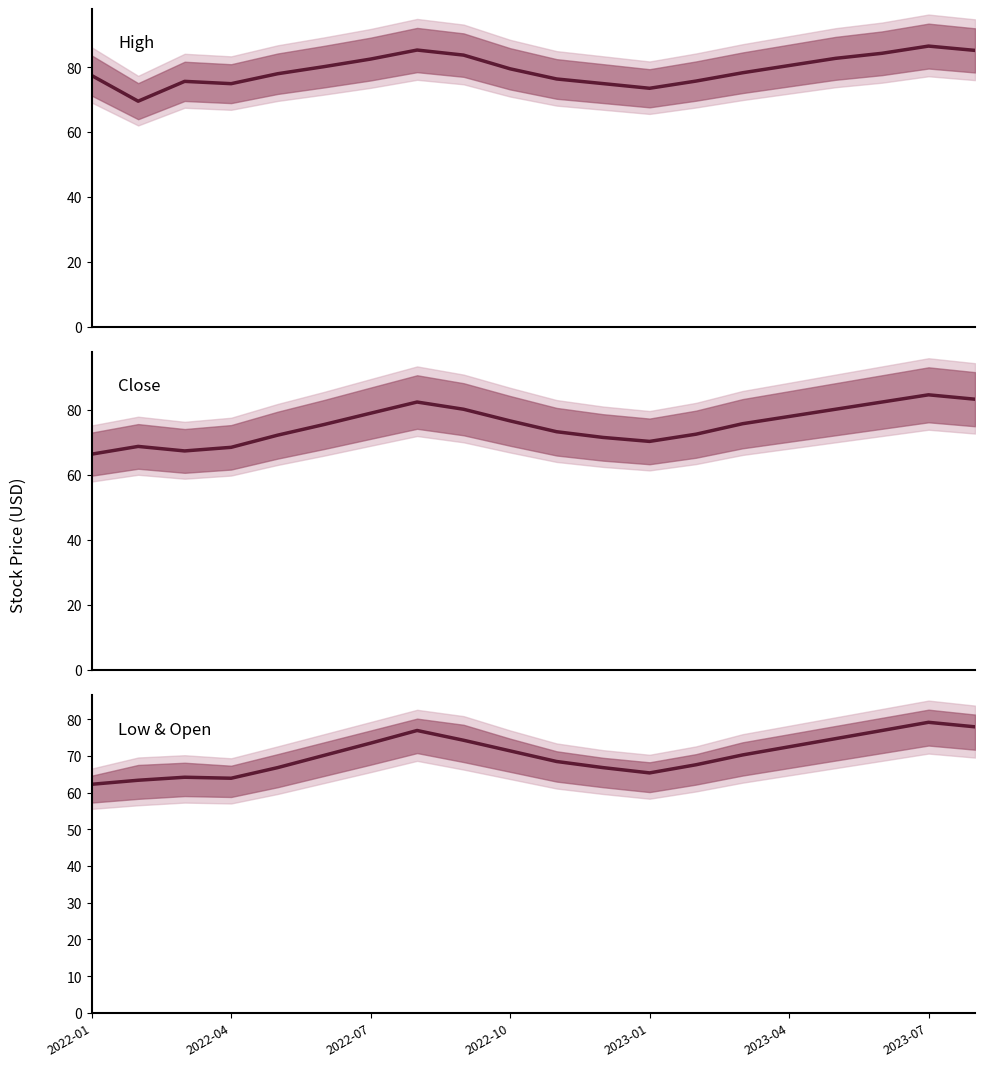

What is the difference between the High values at 13 and 19?

9.5